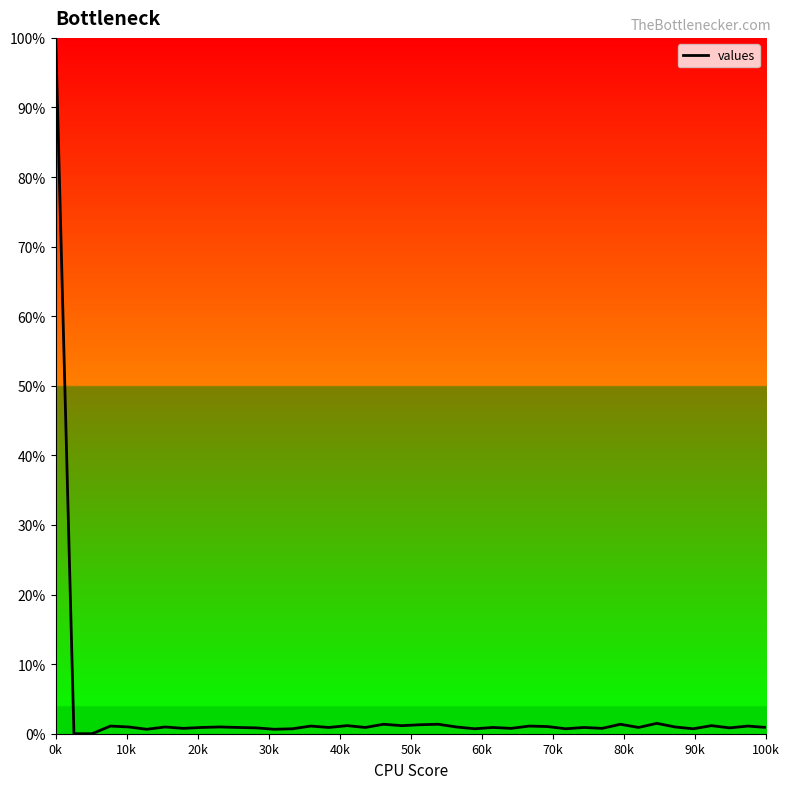

What is the greatest value displayed?

100.0